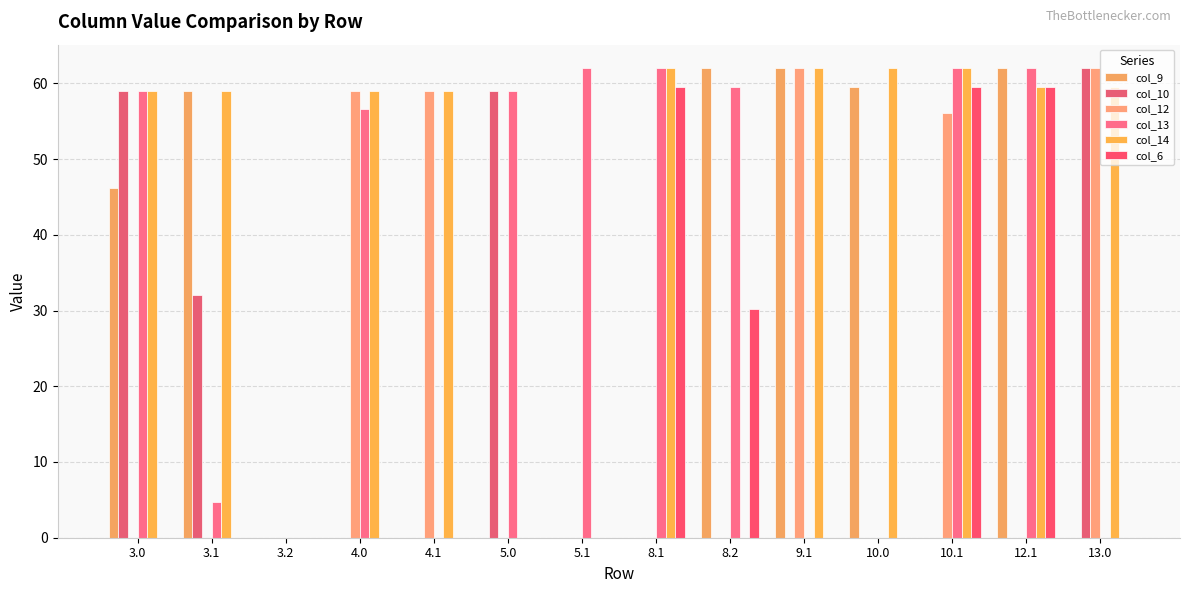

True or false: col_6 has a value of -26.4 at 3.1.

False